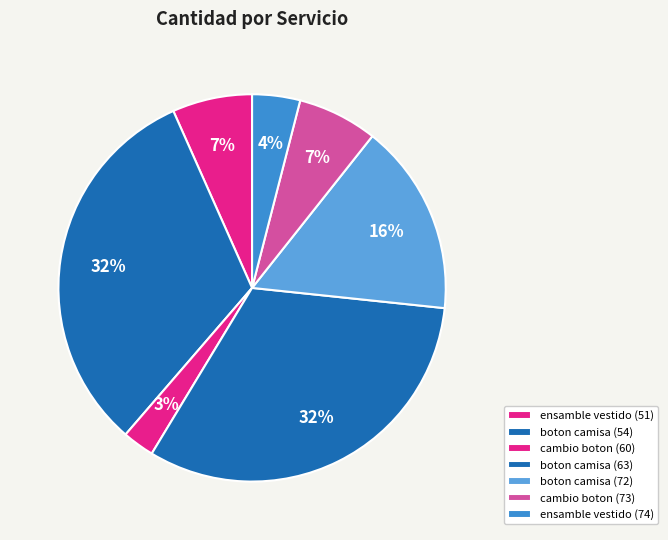

How many segments does this pie chart have?

7